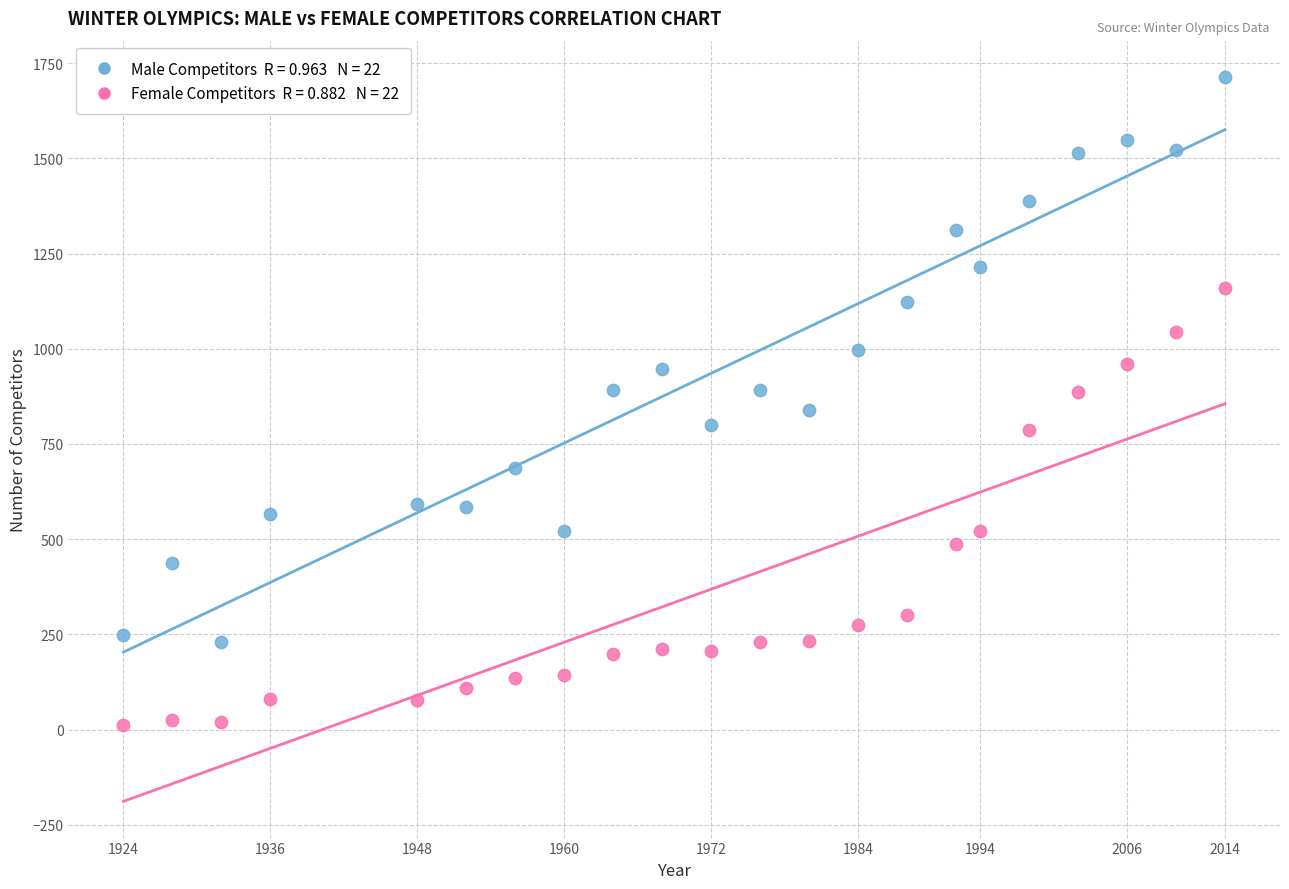

Across all data points, what is the range of X values (max minus min)?

90